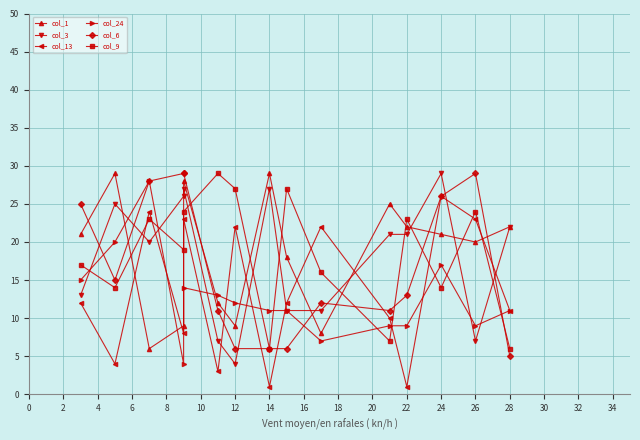

After their last crossing, which series has the higher values: col_9 or col_3?

col_3